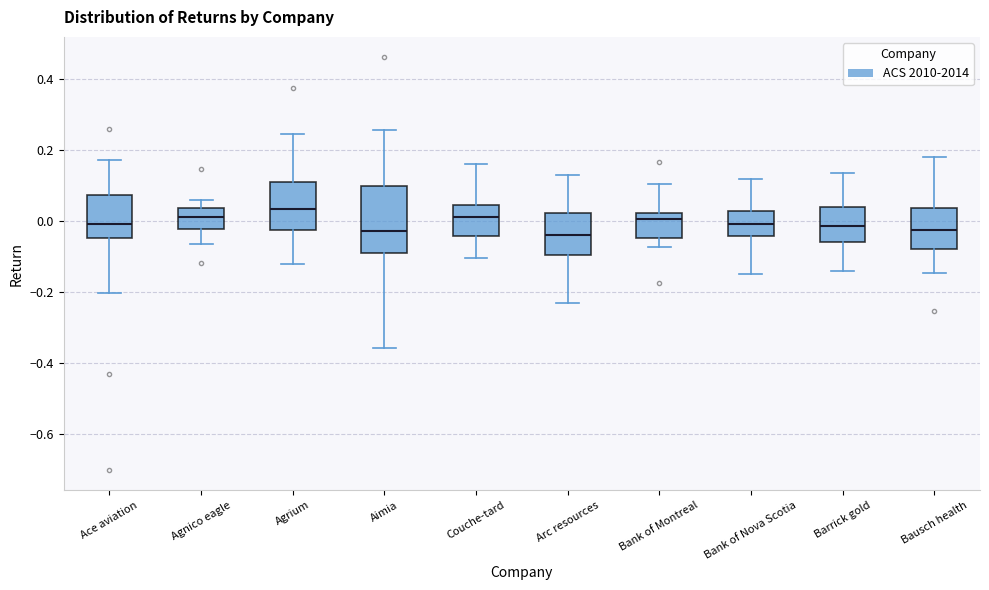

Comparing the boxes themselves (not the whiskers), which one is the tallest?

Aimia